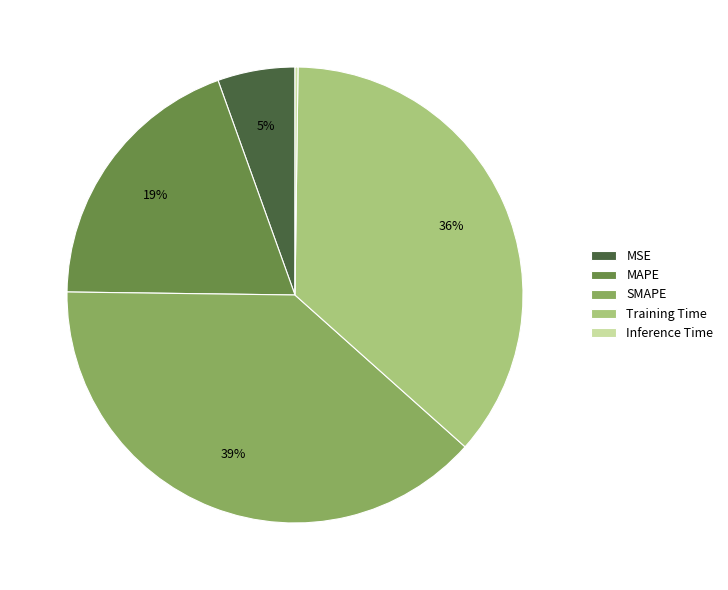

To the nearest percent, what is the average slice percentage?

20%